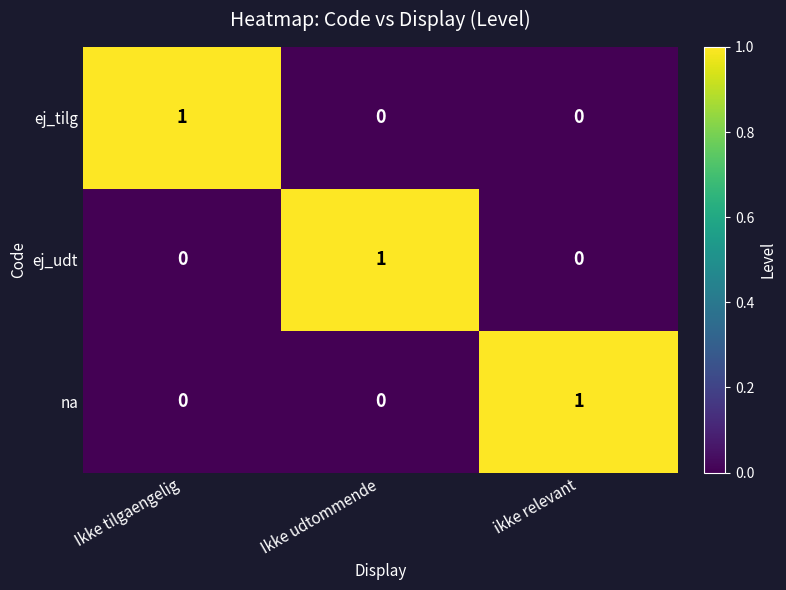

Is the value of ej_udt at Ikke udtommende greater than the value of na at Ikke tilgaengelig?

Yes